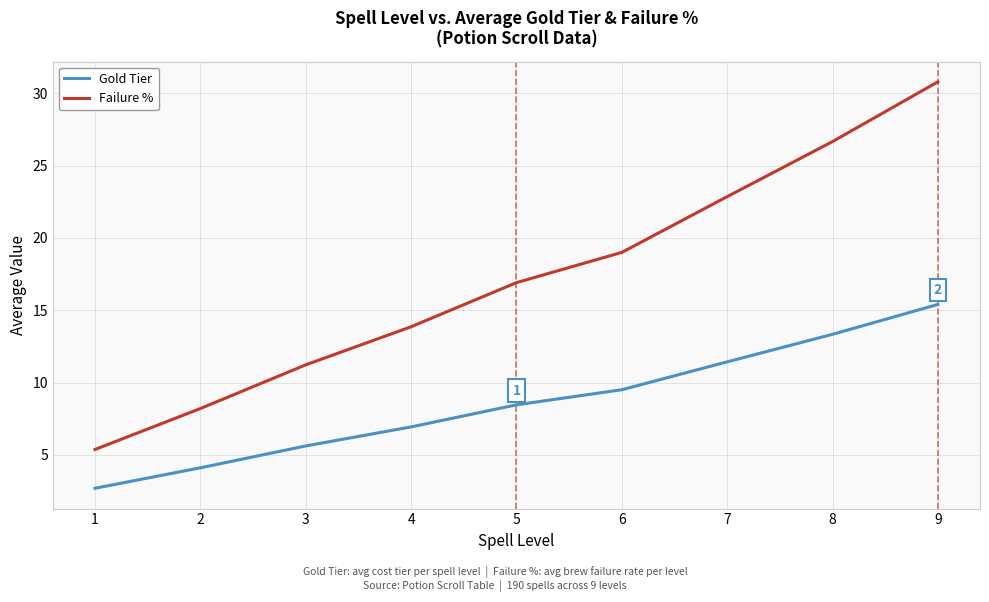

The value of Gold Tier at 6 is 9.5. True or false?

True